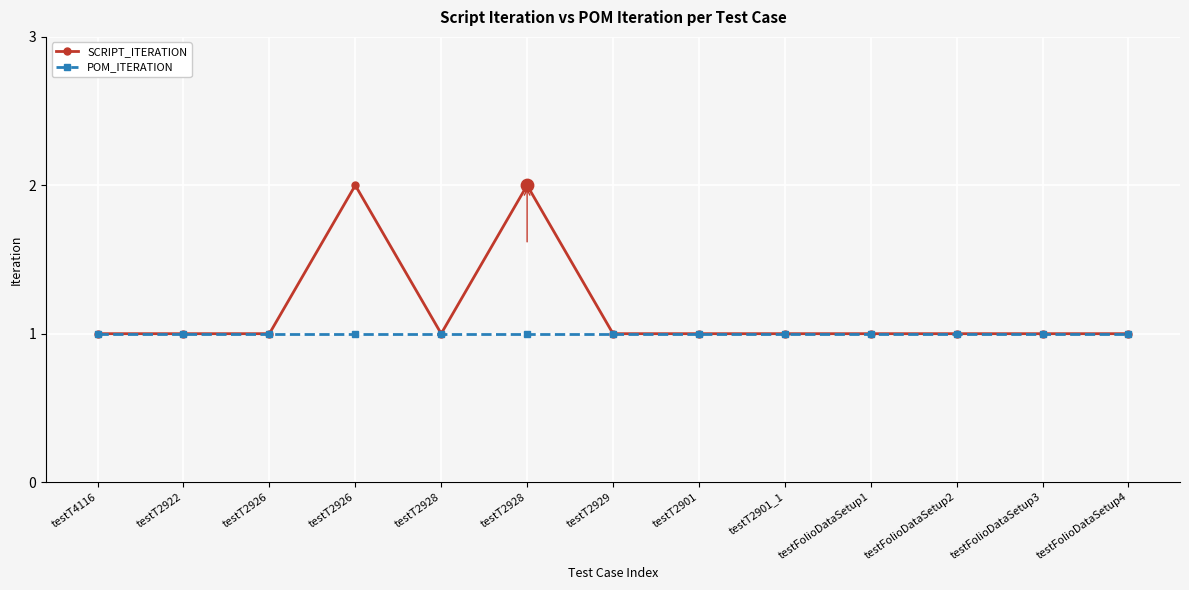

Is the value of POM_ITERATION at testT2922 greater than the value of SCRIPT_ITERATION at testFolioDataSetup3?

No